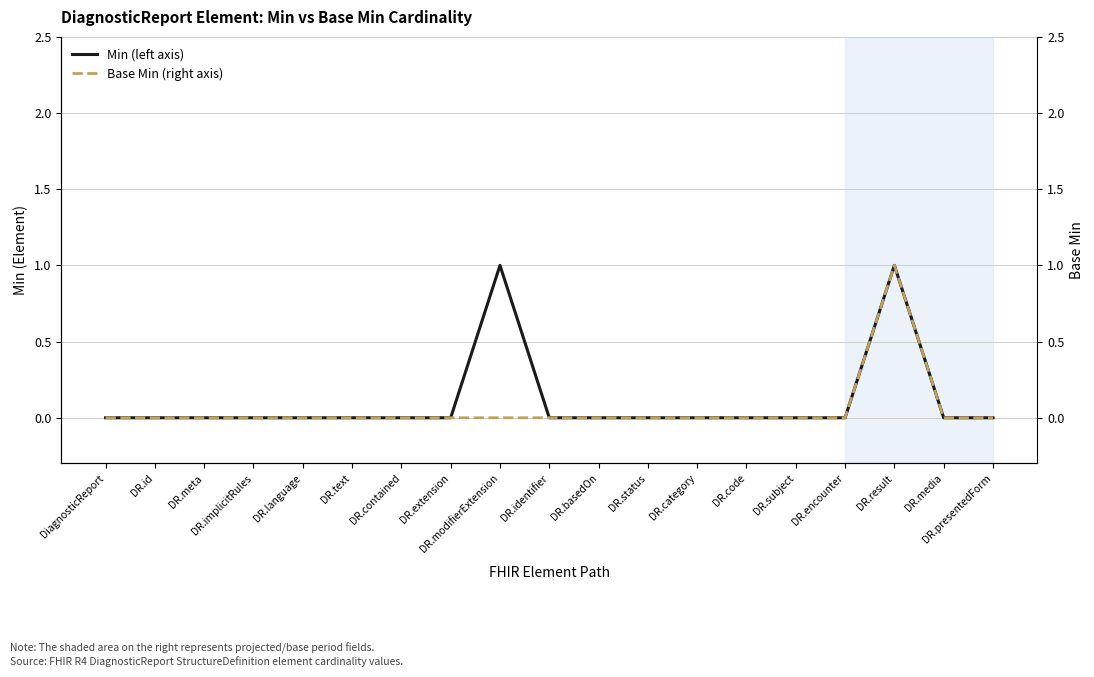

Which category has the highest value in the Base Min (right axis) series?

DR.result